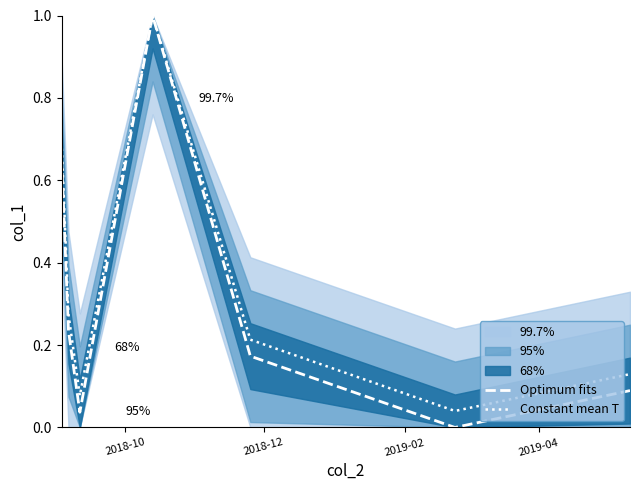

True or false: Optimum fits and Constant mean T cross at least once.

False